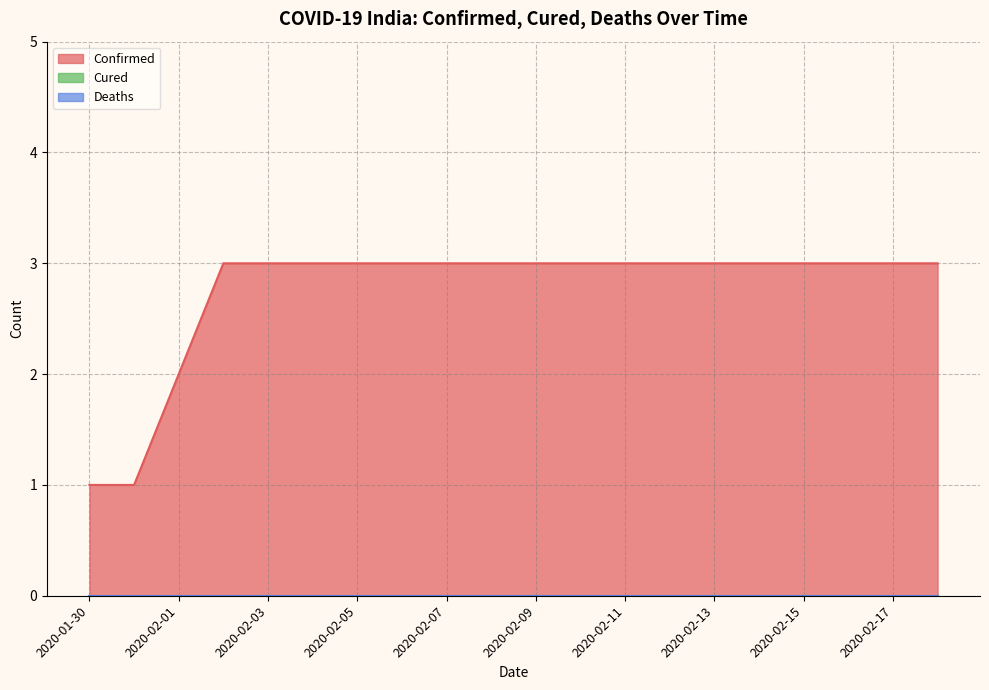

Does the chart display data point markers on the line(s)?

No